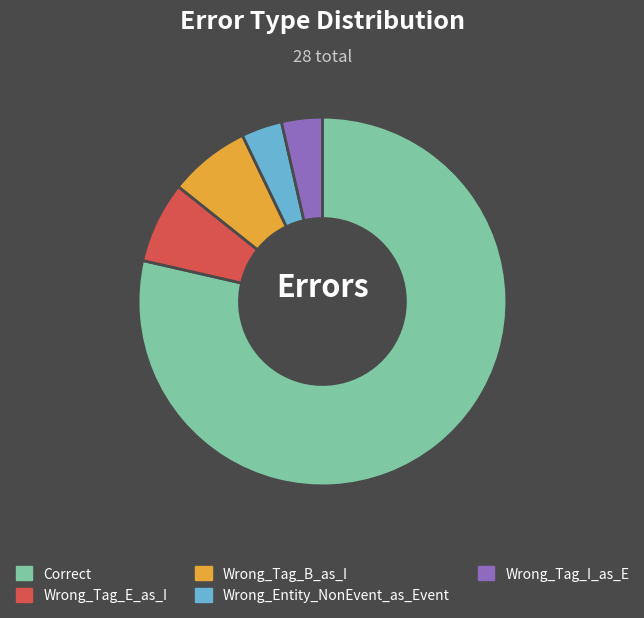

Is the sum of Correct and Wrong_Tag_E_as_I greater than half?

Yes